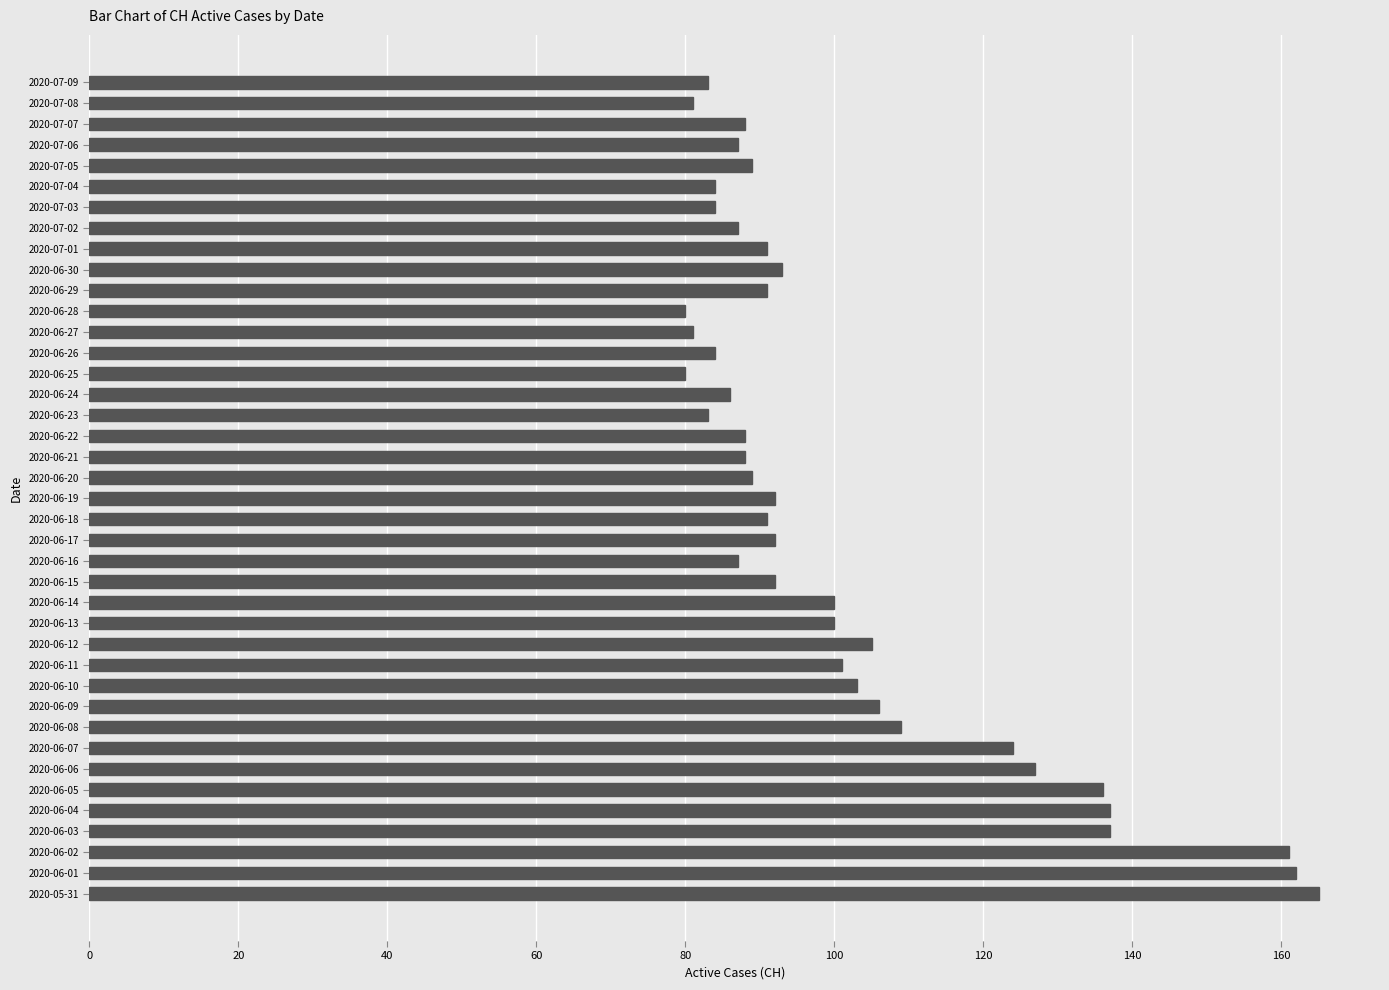

Where is the data nearest to the value 122?

2020-06-07